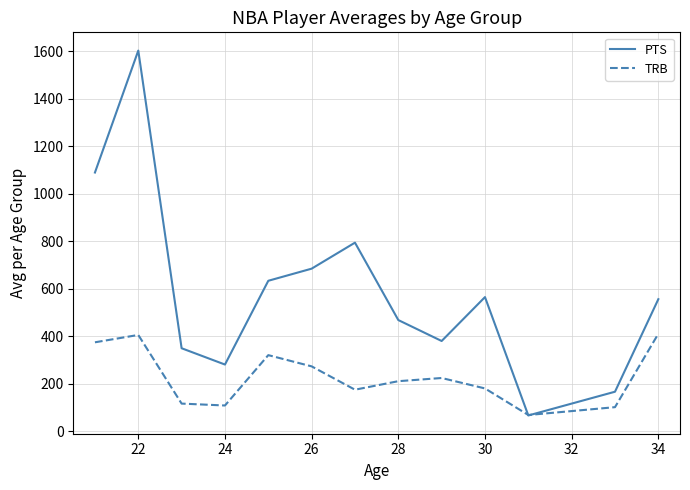

What is the highest value of the PTS series?

1602.0